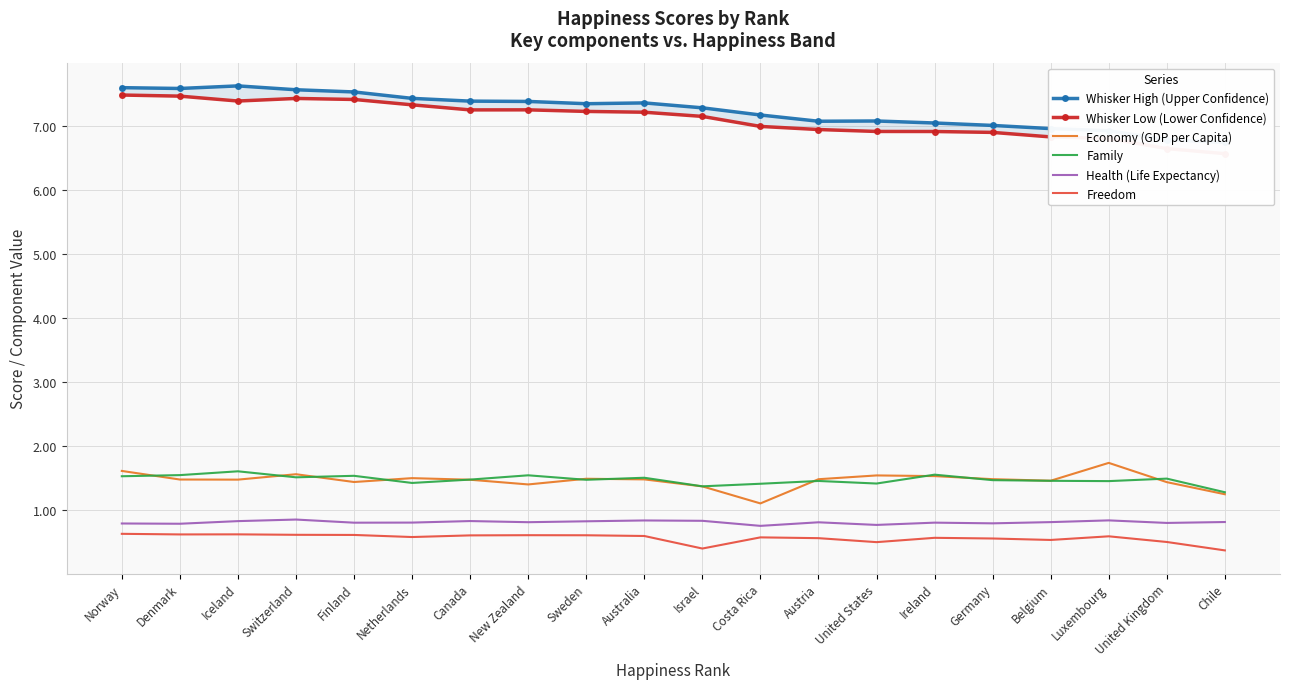

True or false: Family and Whisker Low (Lower Confidence) intersect in this chart.

False